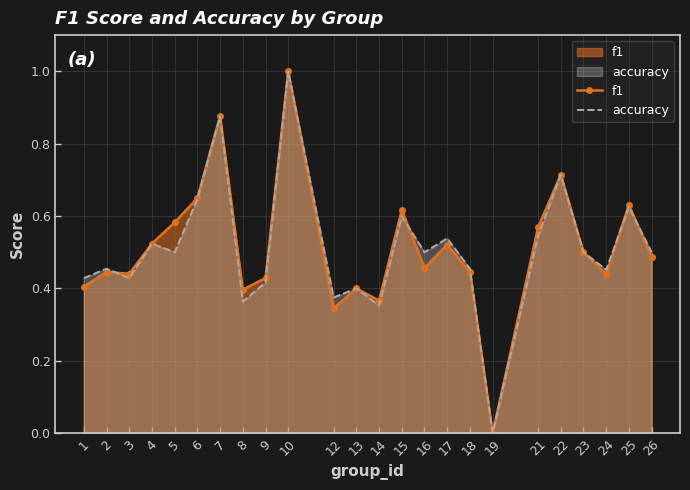

What are all the series names shown in the legend?

f1, accuracy